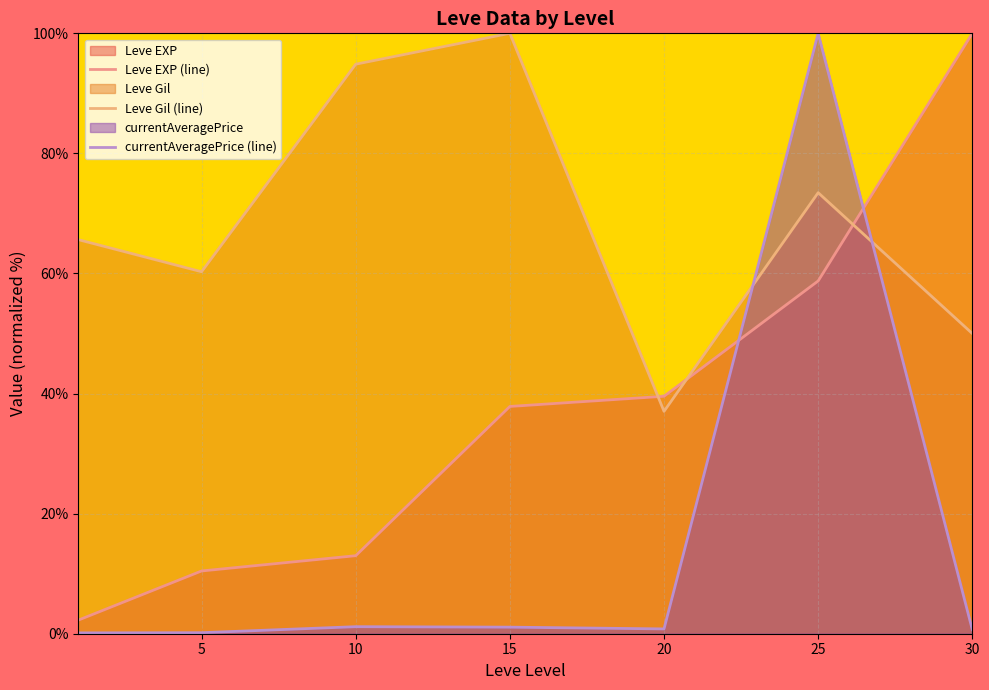

What is the maximum value for Leve EXP (line)?

100.0